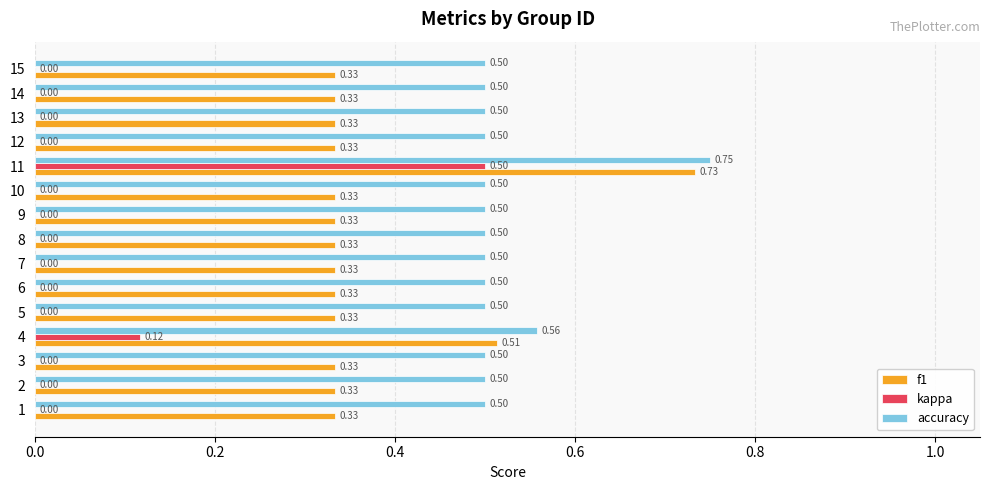

Which series changed the most between 4 and 6?

f1